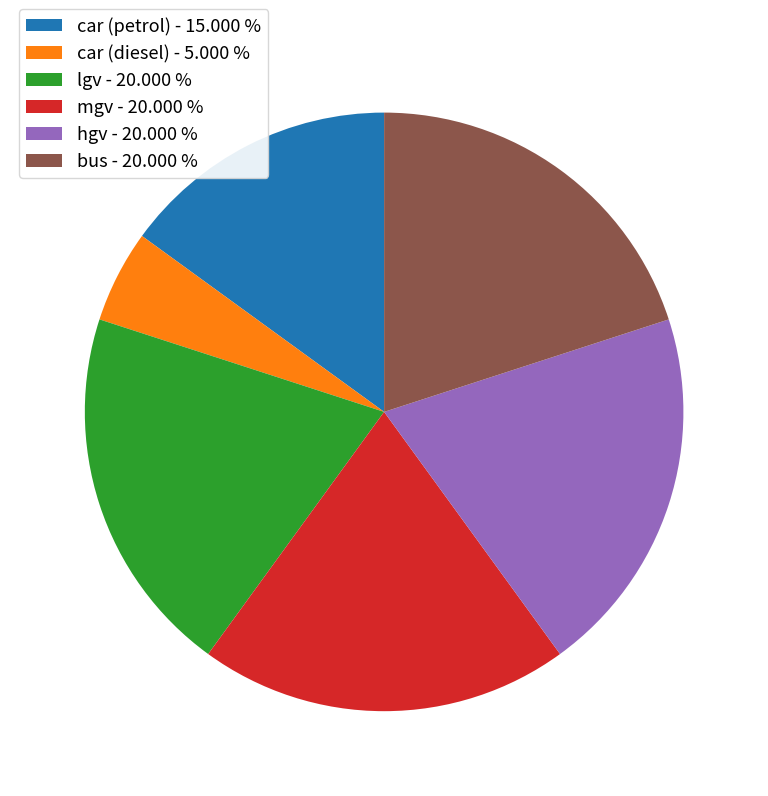

How many slices are in this pie chart?

6